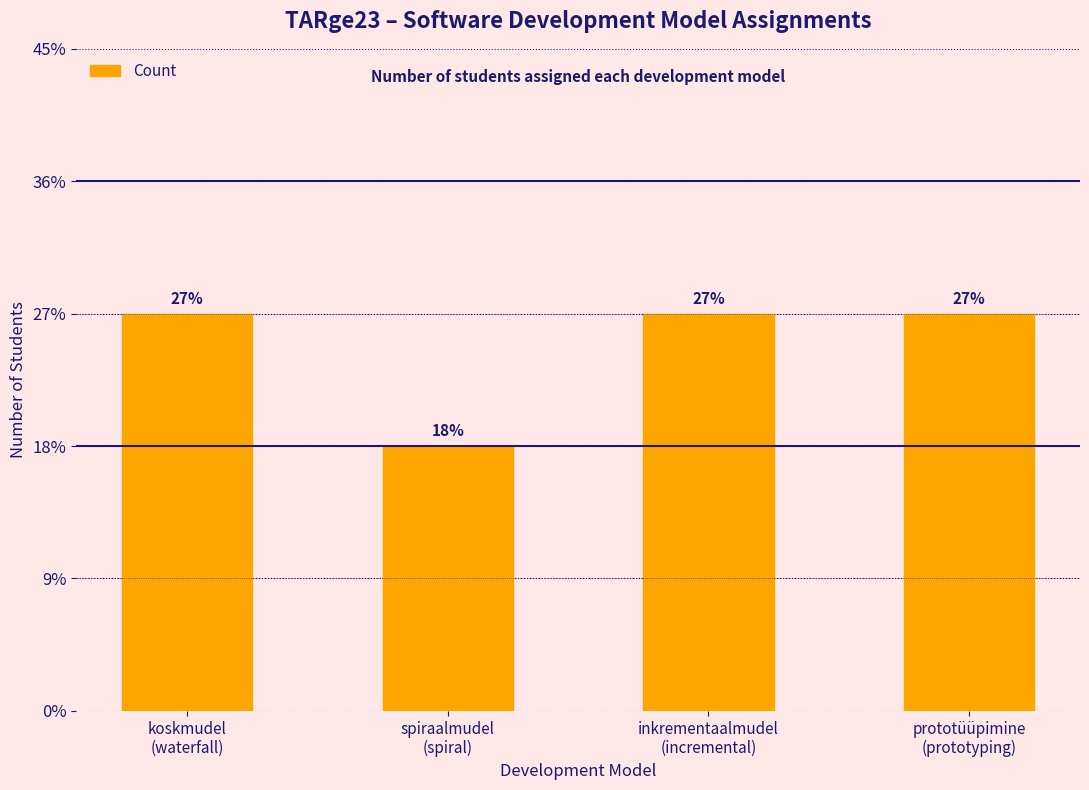

What is the label of the 2nd bar from the left?

spiraalmudel
(spiral)